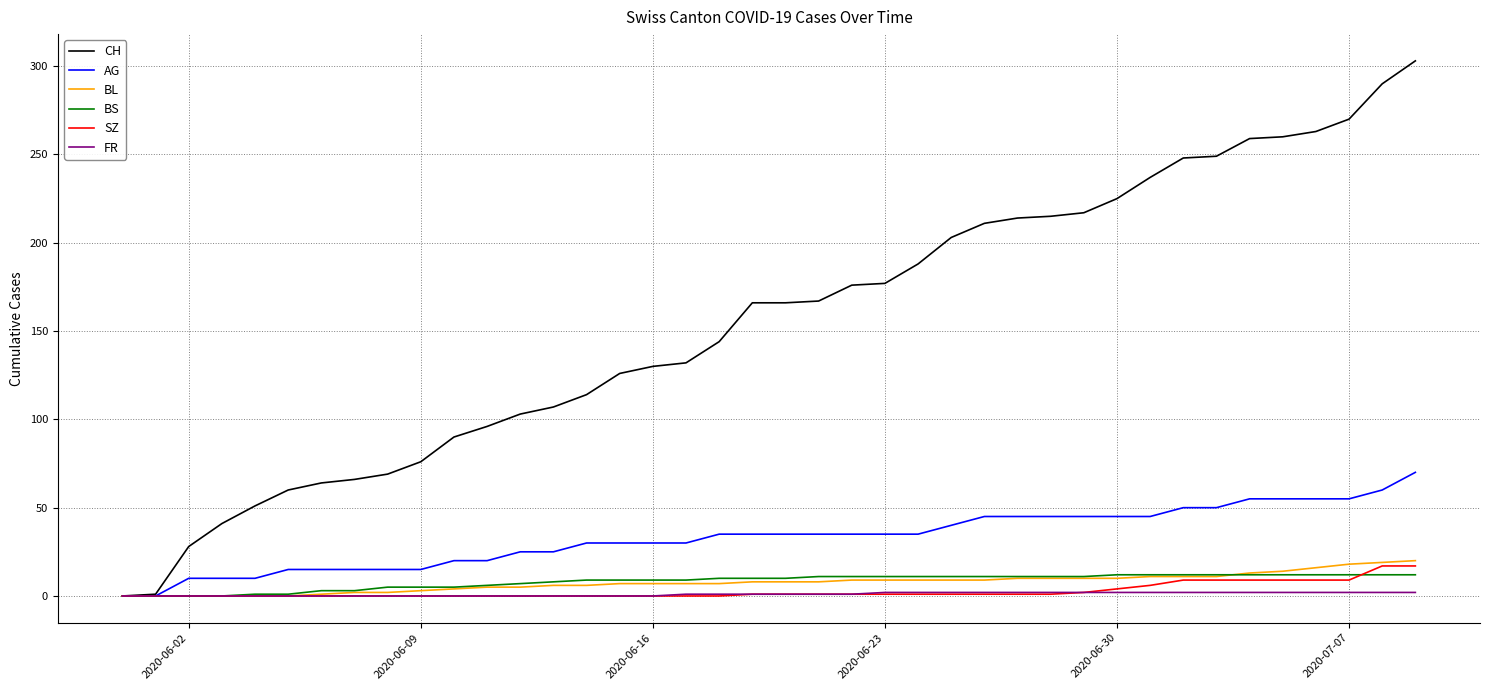

Which series has the largest range (max minus min)?

CH